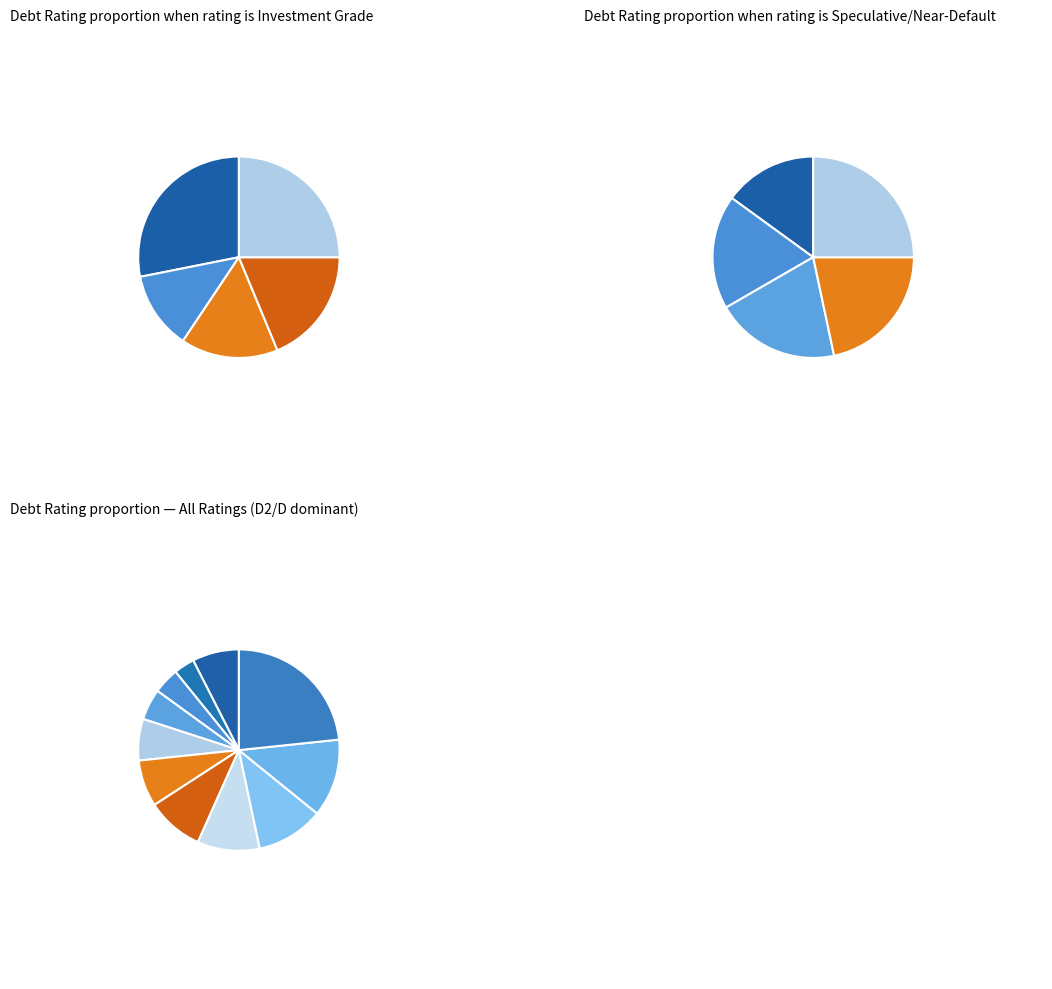

To the nearest percent, what is the difference between the A3/A- and Aa2/AA slice percentages?

3%